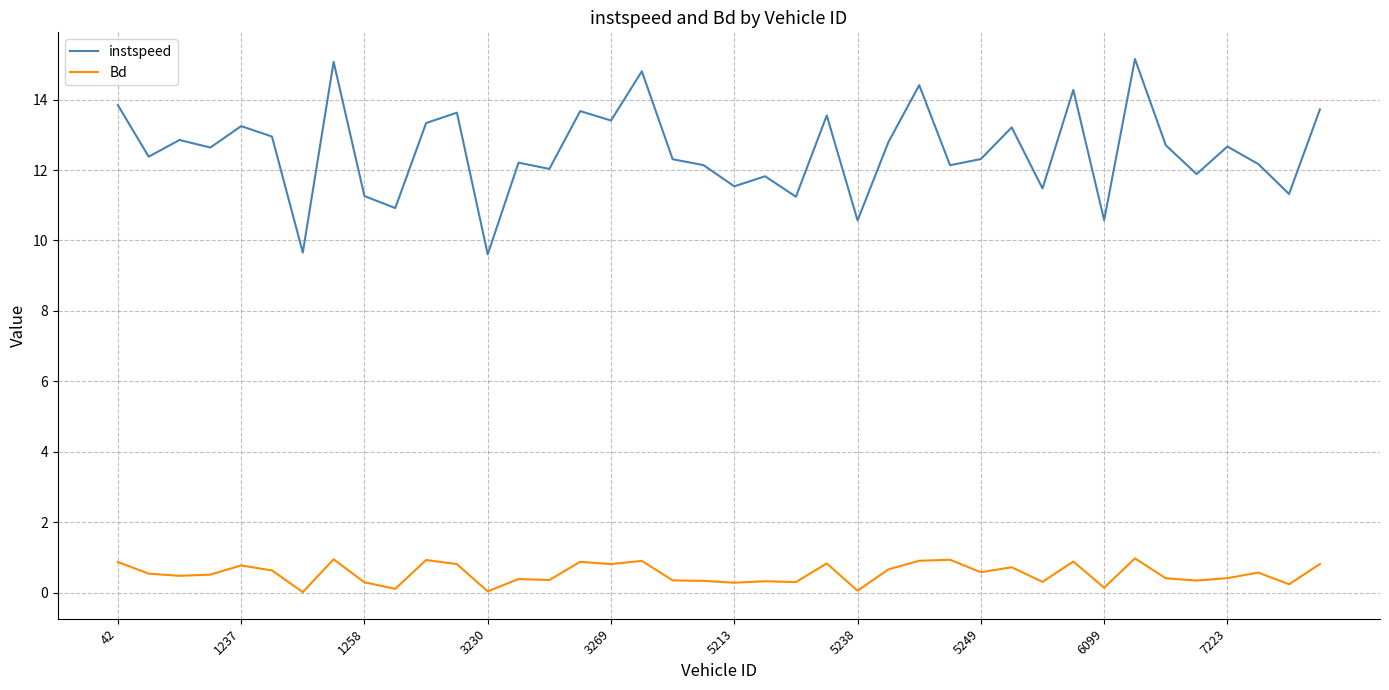

Which series has the largest range (max minus min)?

instspeed